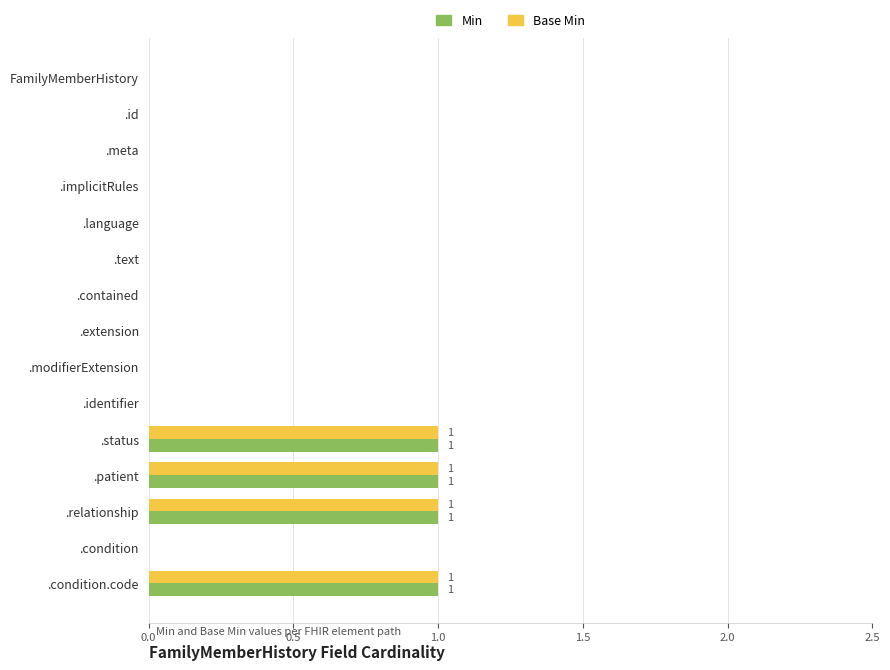

Count the number of categories in the chart.

15